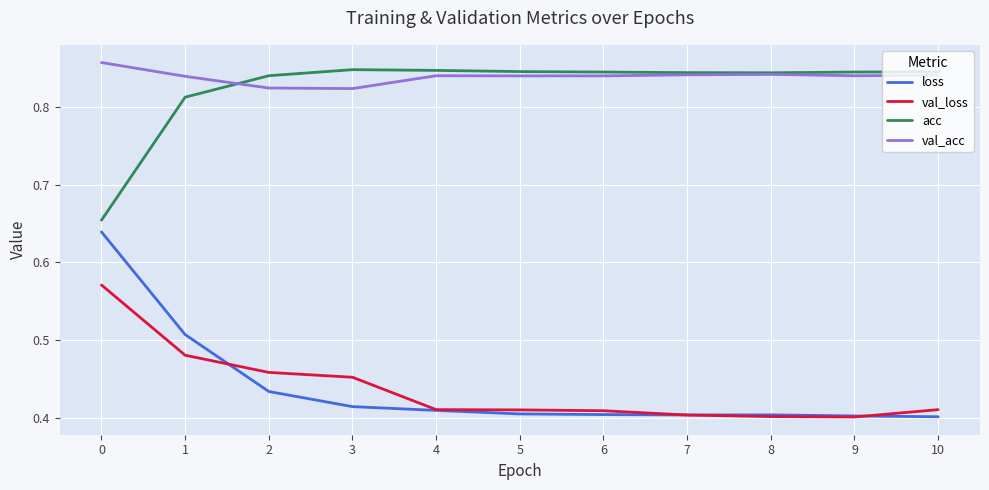

True or false: val_acc and loss cross at least once.

False